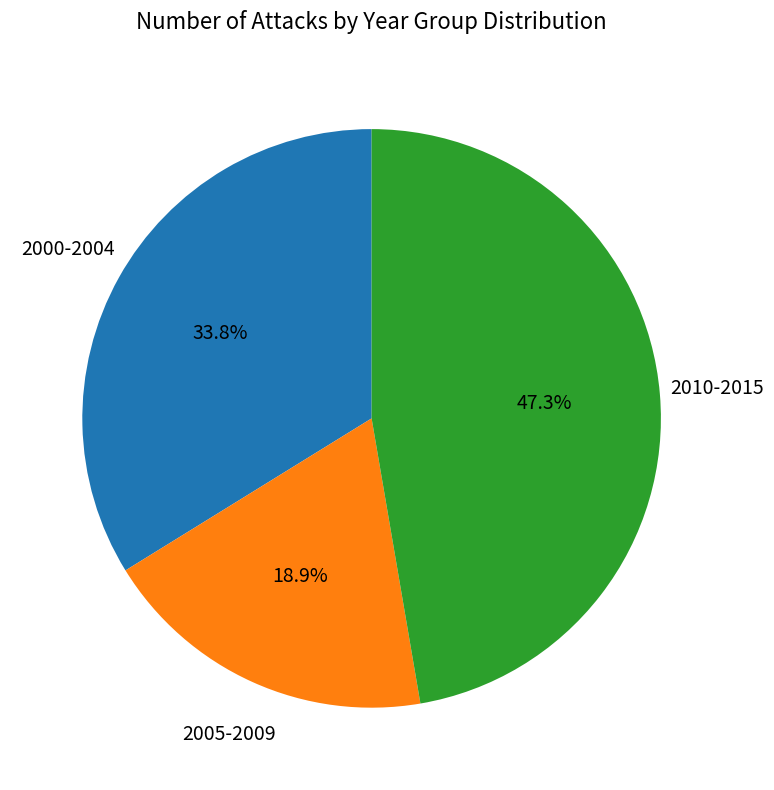

Does any single category account for the majority?

No